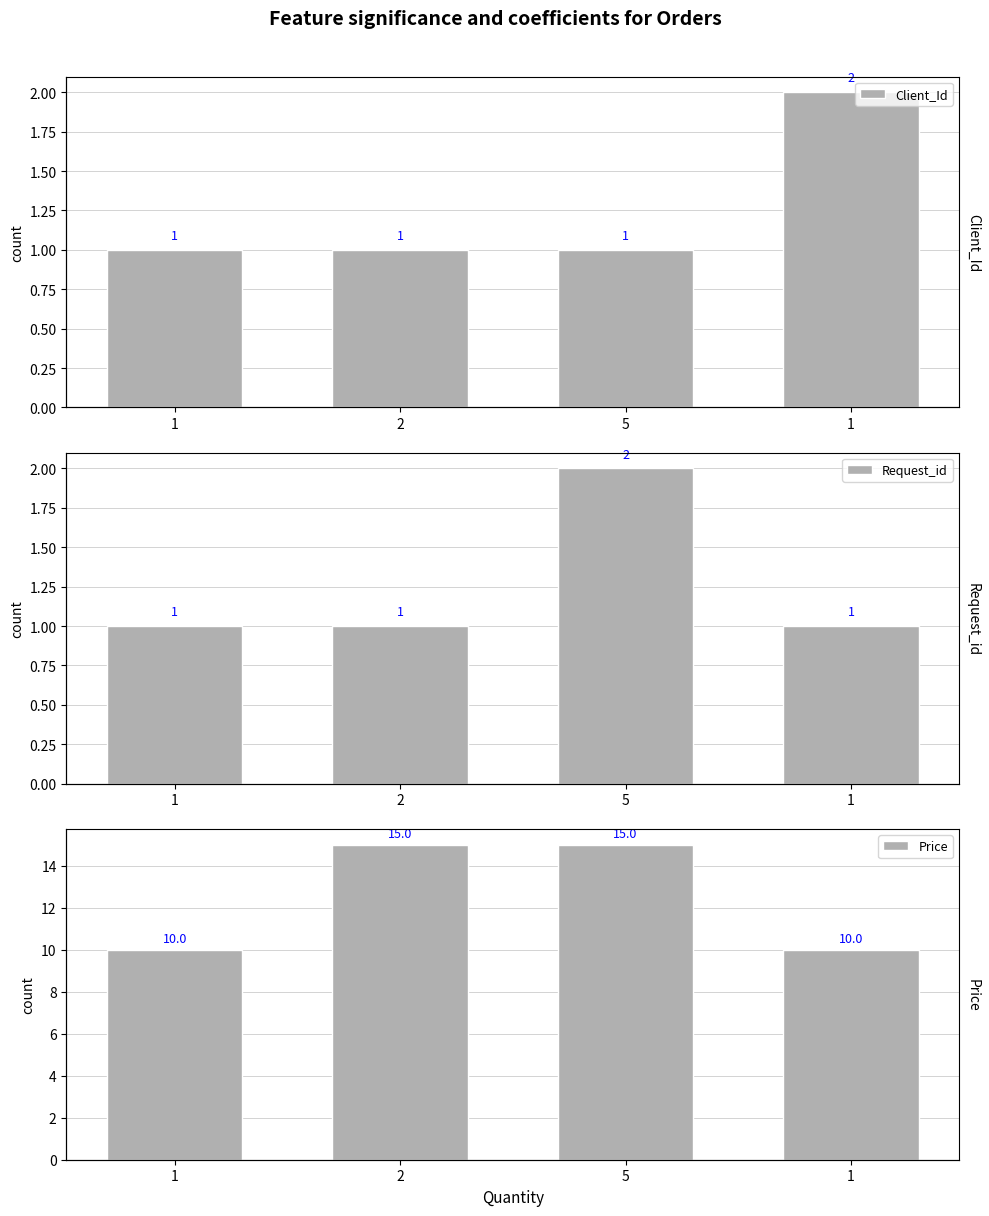

Is the value of Request_id at 5 greater than the value of Price at 5?

No